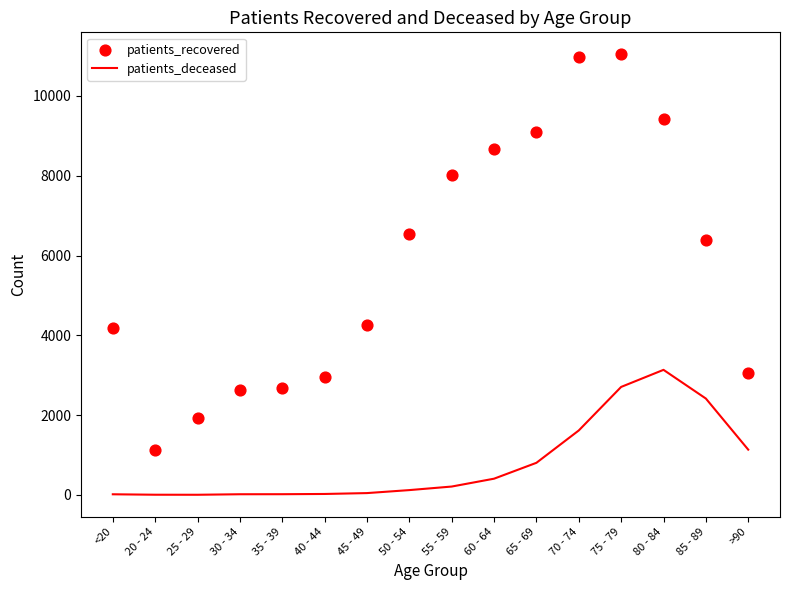

Which series reaches the minimum Y coordinate?

patients_deceased